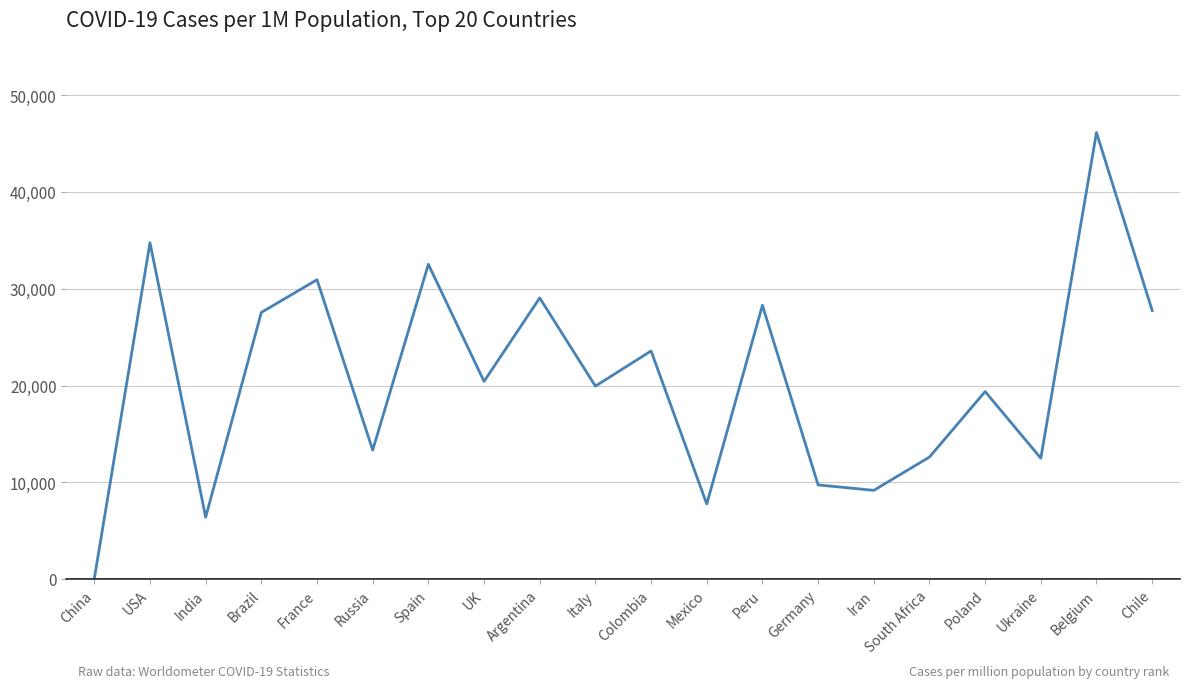

What is the difference between the maximum and minimum values?

46107